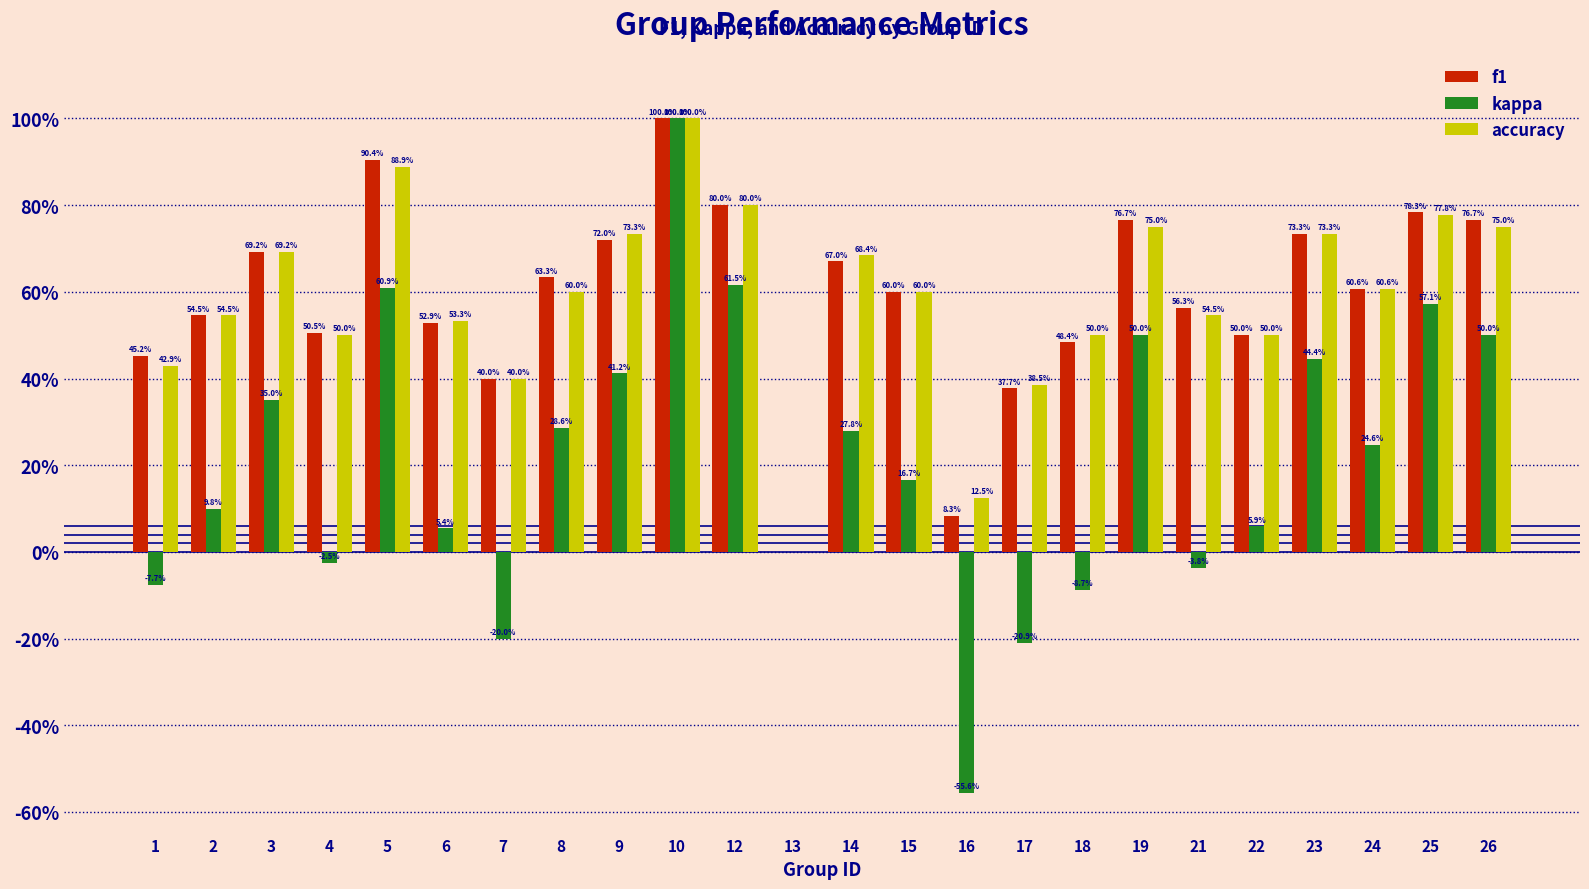

Which series has the largest range (max minus min)?

kappa